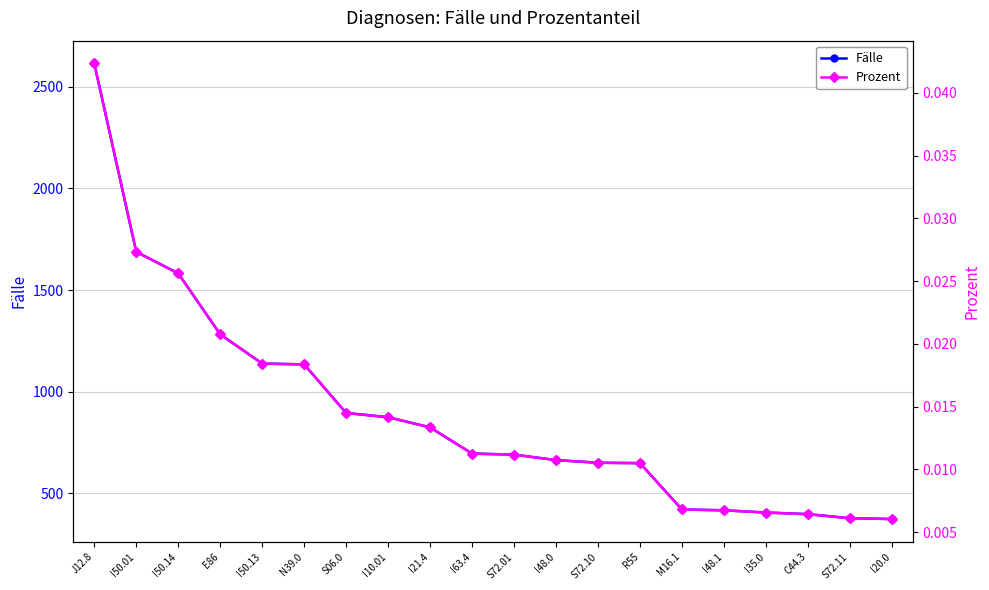

Is this an area chart (filled region under the line)?

No